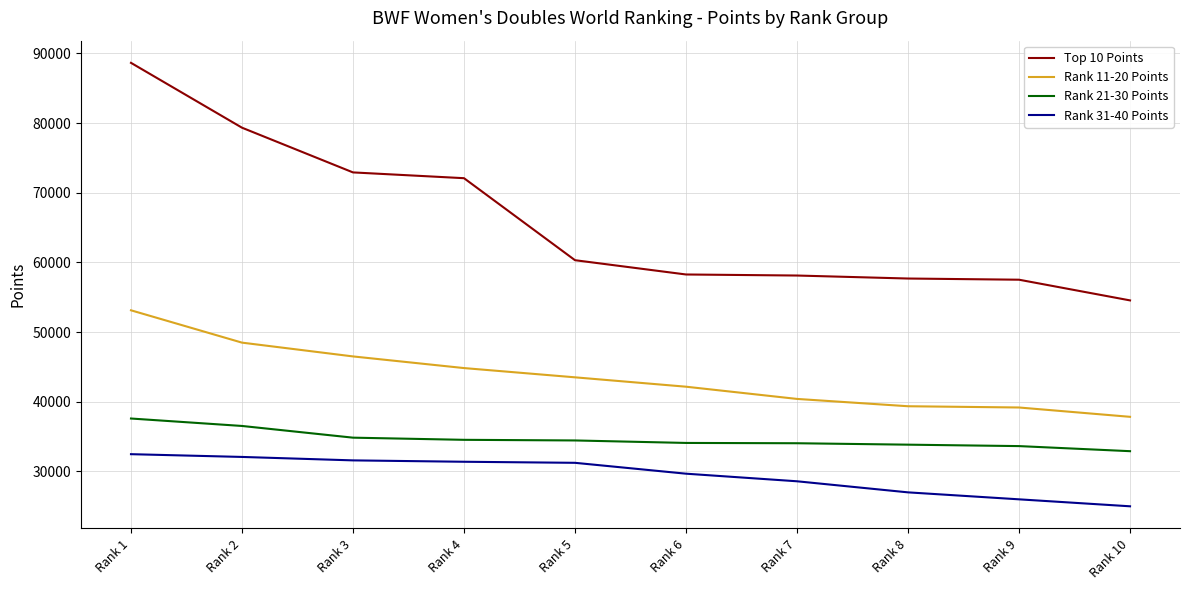

At Rank 10, list the series in order from largest to smallest.

Top 10 Points, Rank 11-20 Points, Rank 21-30 Points, Rank 31-40 Points